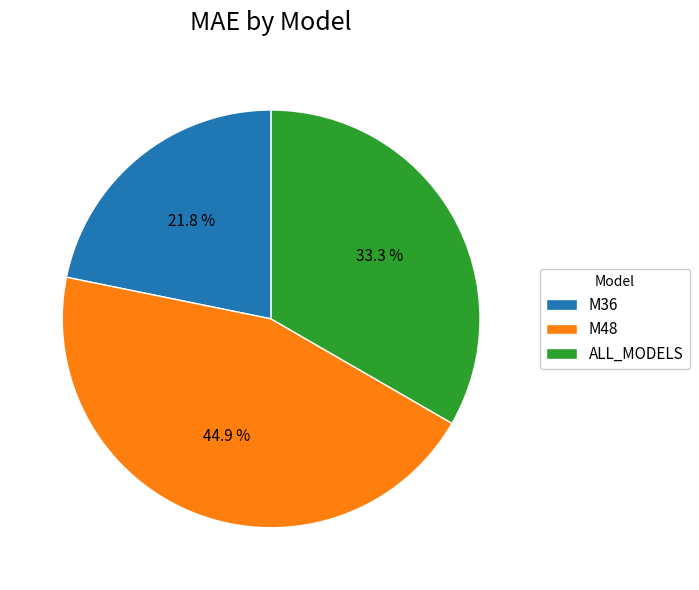

Count the number of slices in the pie.

3